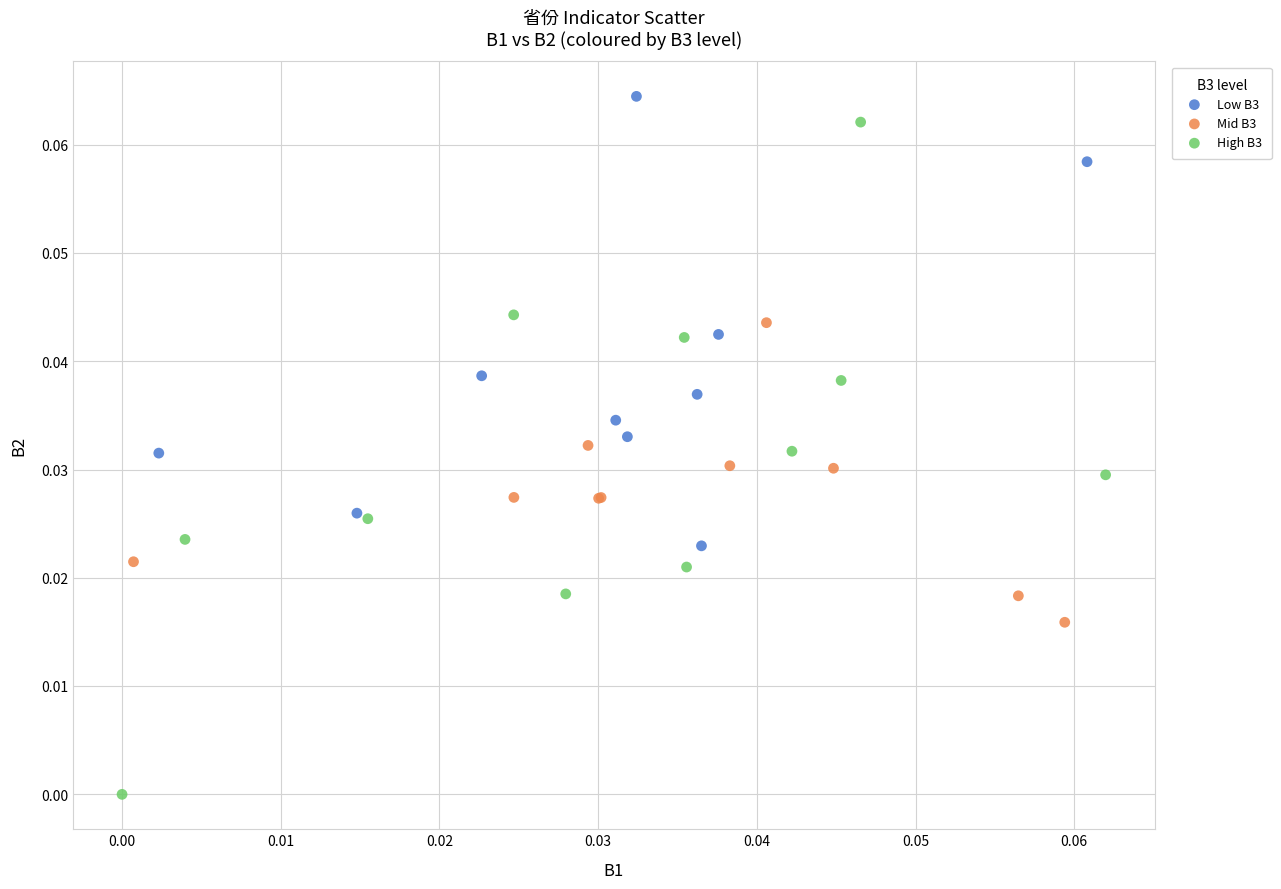

Which series has the largest Y range (max minus min)?

High B3